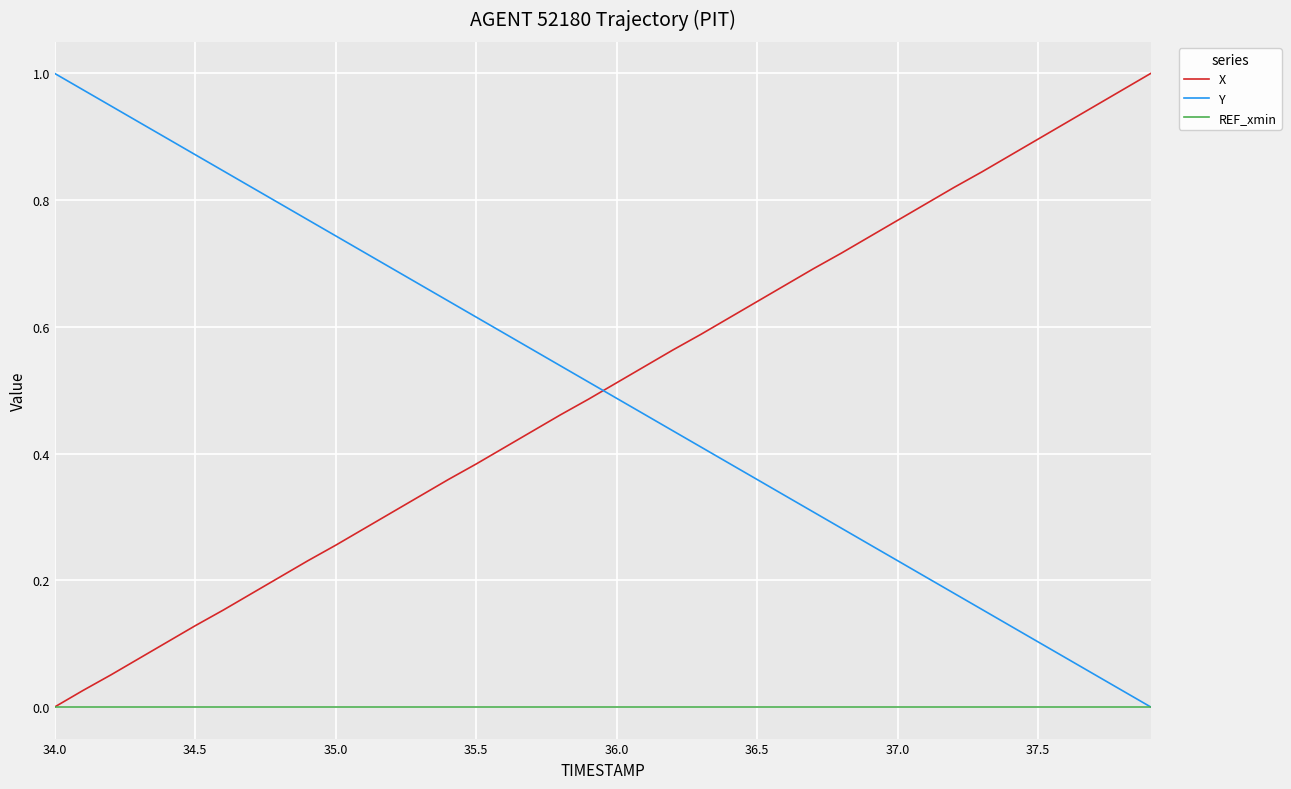

How many times do X and Y cross each other?

1